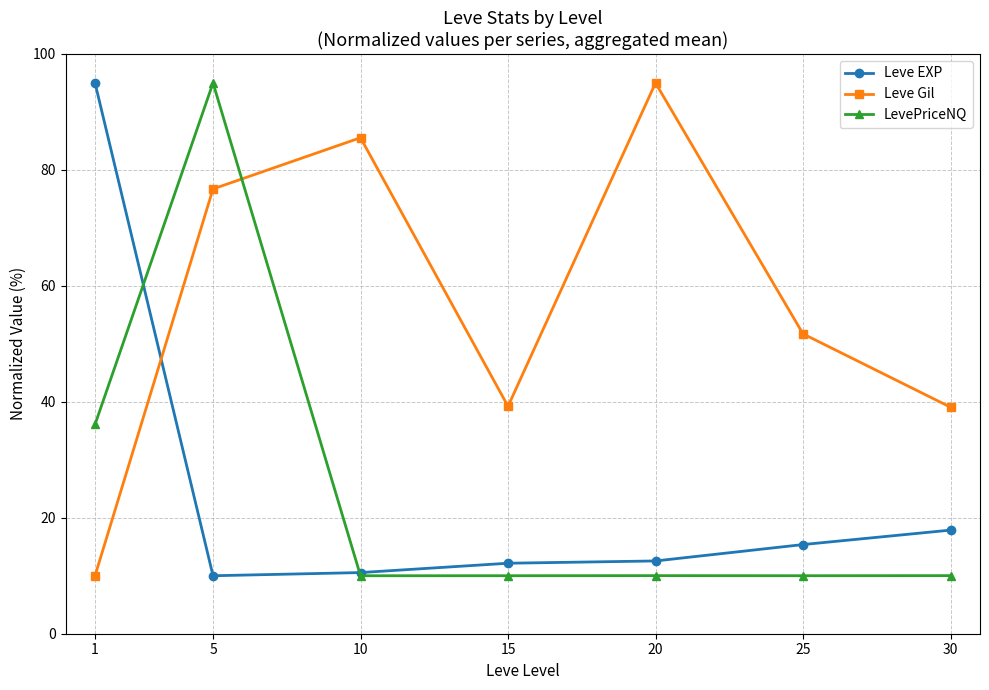

At how many categories does at least one series exceed 53?

4